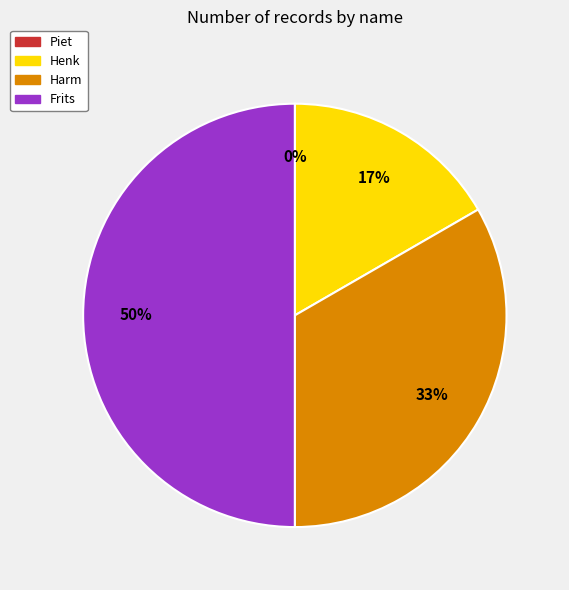

Is there any slice that represents more than half of the pie?

No